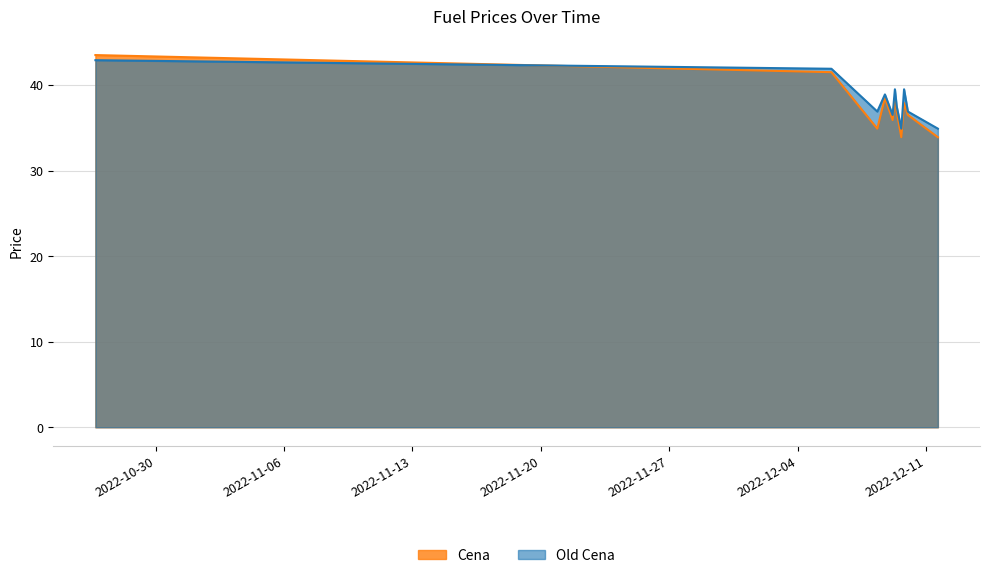

Count the number of categories in the chart.

11